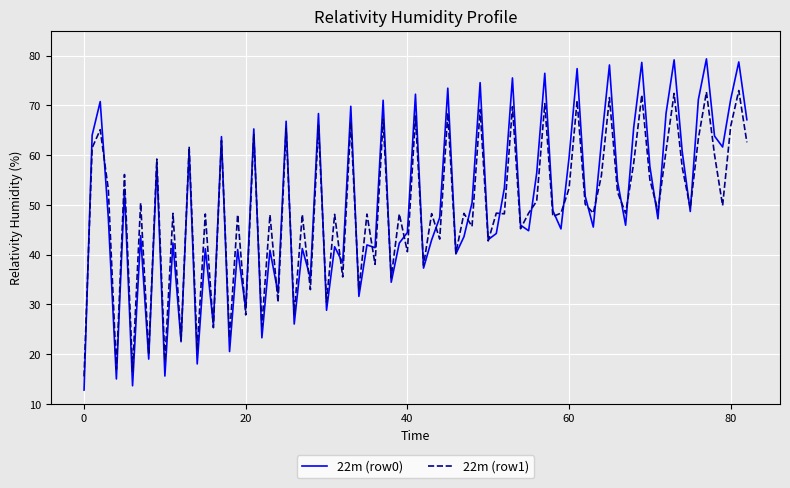

Rank the series by their maximum value, from highest to lowest.

22m (row0), 22m (row1)